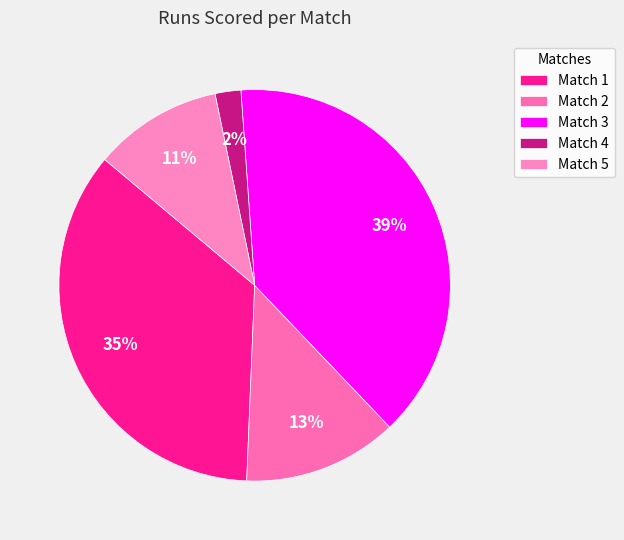

Which slice is the smallest?

Match 4